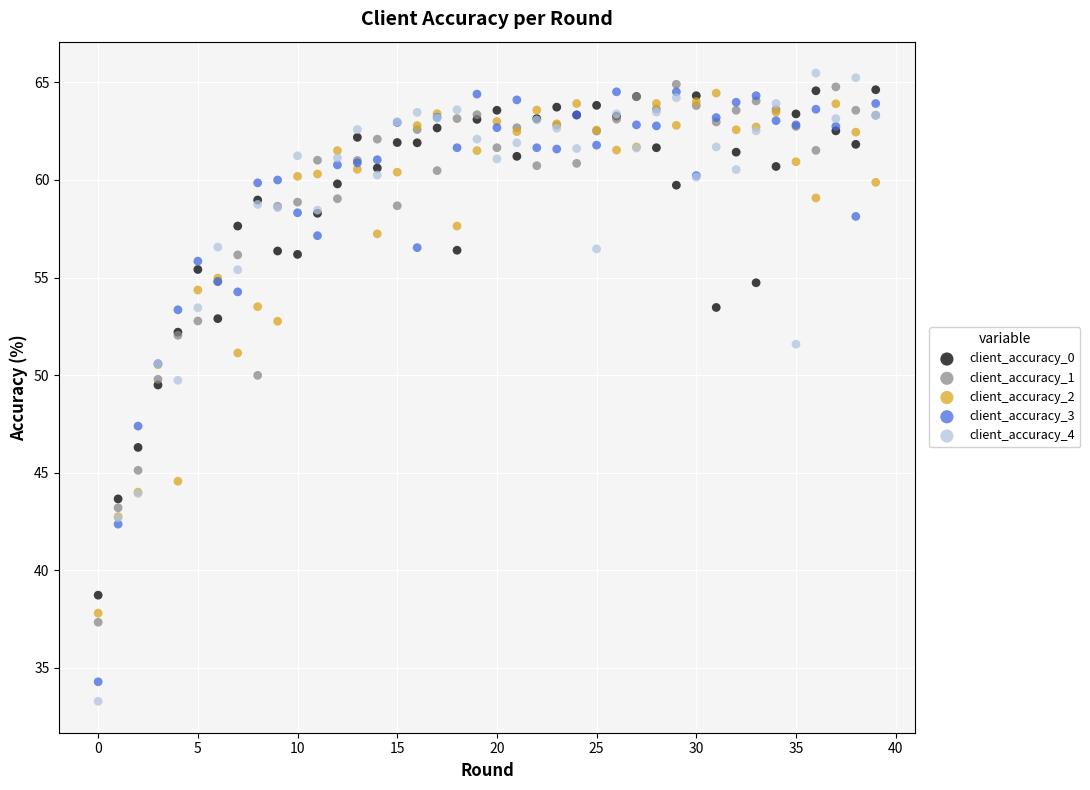

What are all the series names shown in the legend?

client_accuracy_0, client_accuracy_1, client_accuracy_2, client_accuracy_3, client_accuracy_4